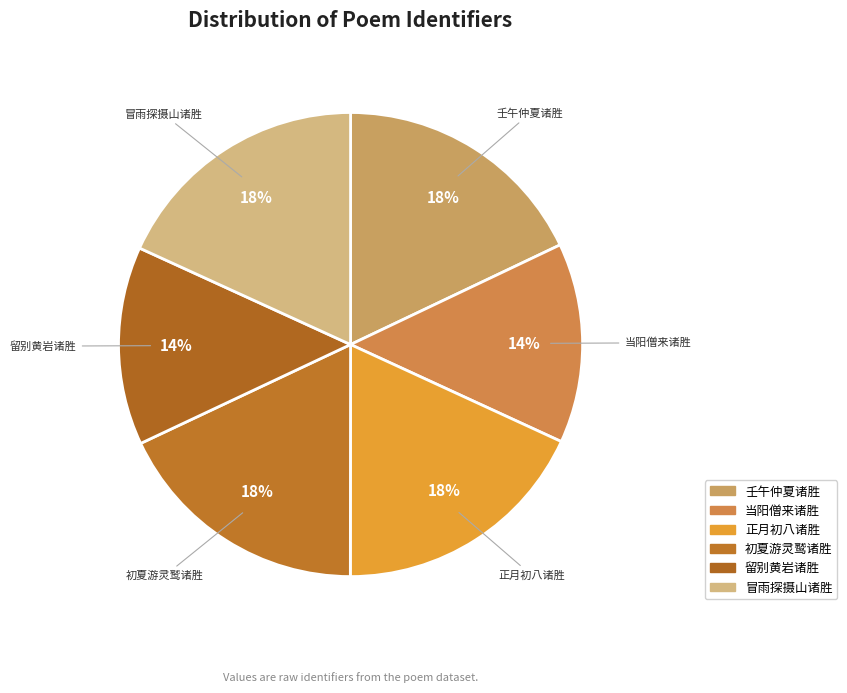

How many slices are in this pie chart?

6